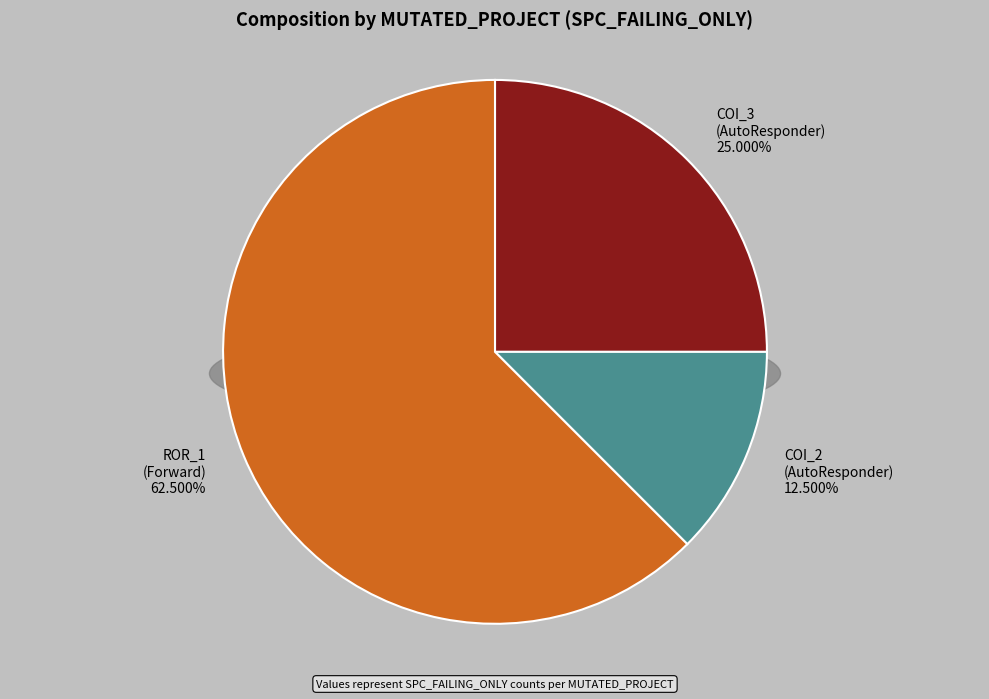

What is the change in value from AutoResponder.EmailSystem.Client.COI_2 to Forward.EmailSystem.Client.ROR_1?

+4